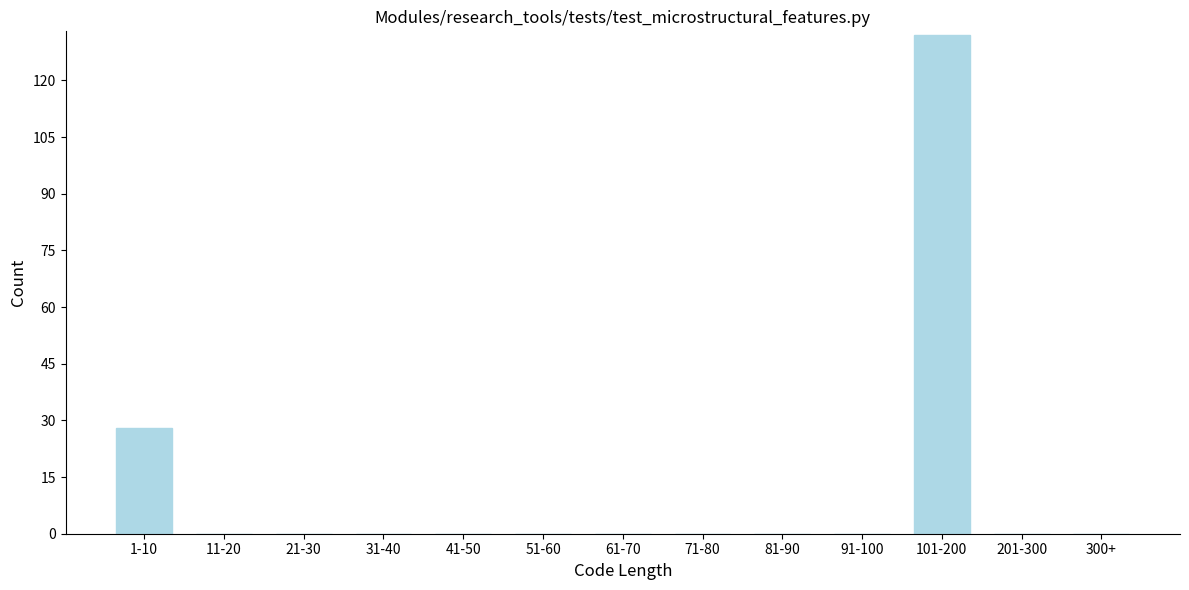

Reading left to right, transcribe all the data shown in this chart.

1-10=28	11-20=0	21-30=0	31-40=0	41-50=0	51-60=0	61-70=0	71-80=0	81-90=0	91-100=0	101-200=132	201-300=0	300+=0